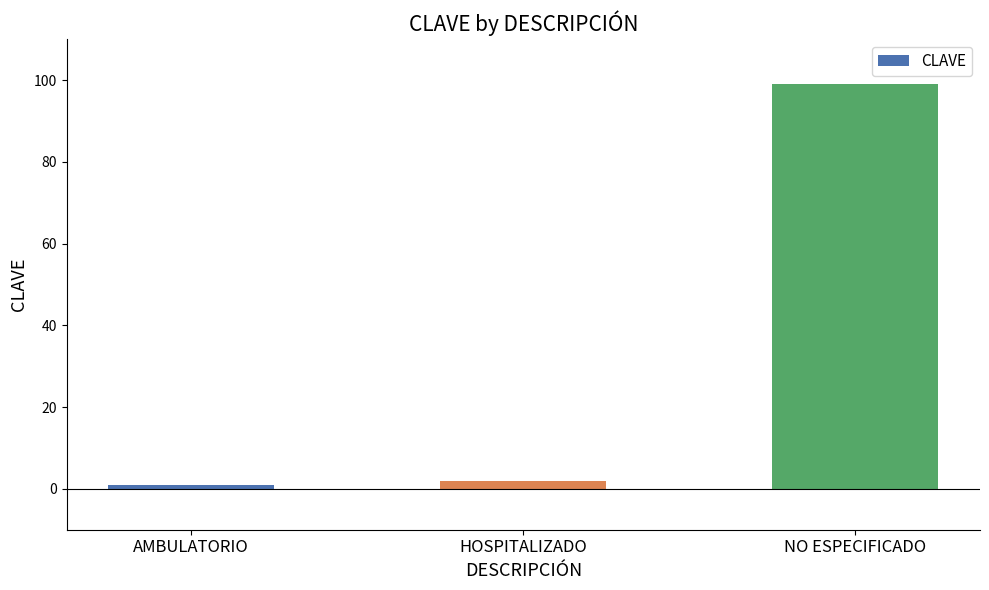

How many data points are less than 2?

1